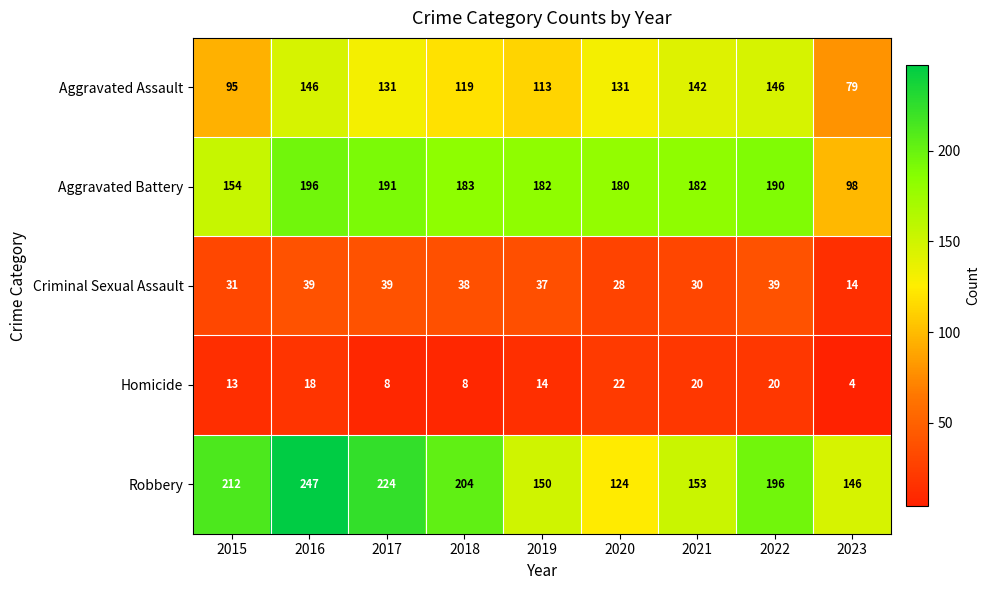

At how many categories does at least one series exceed 58?

9